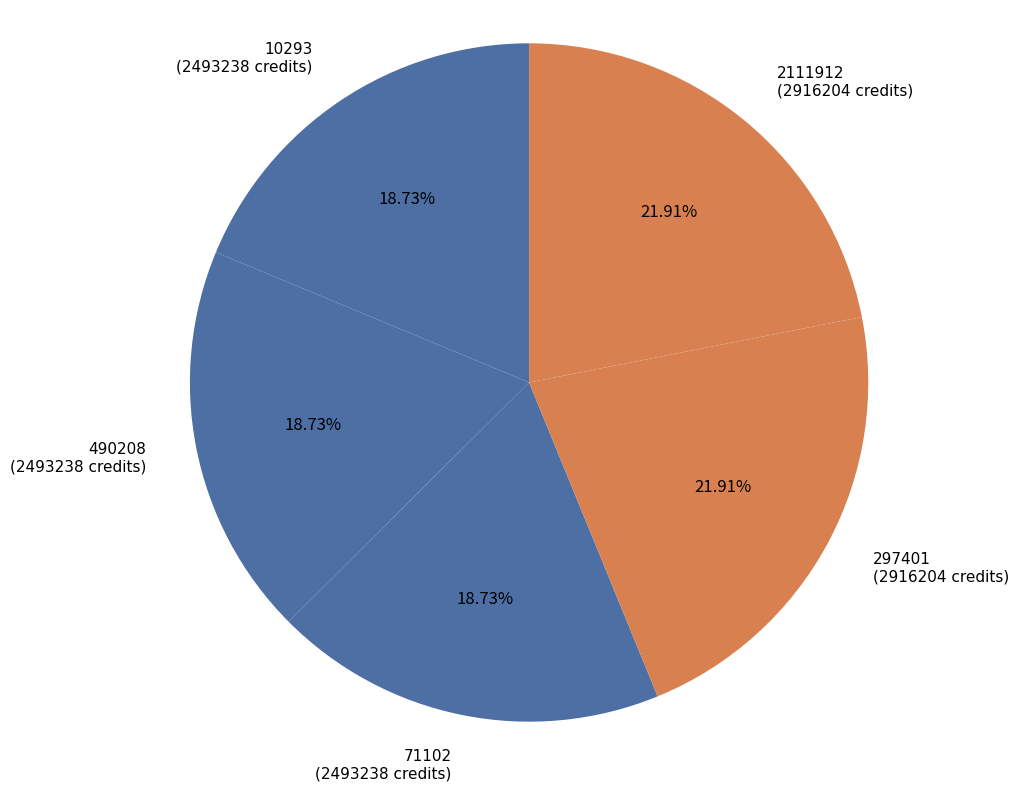

How many slices are in this pie chart?

5